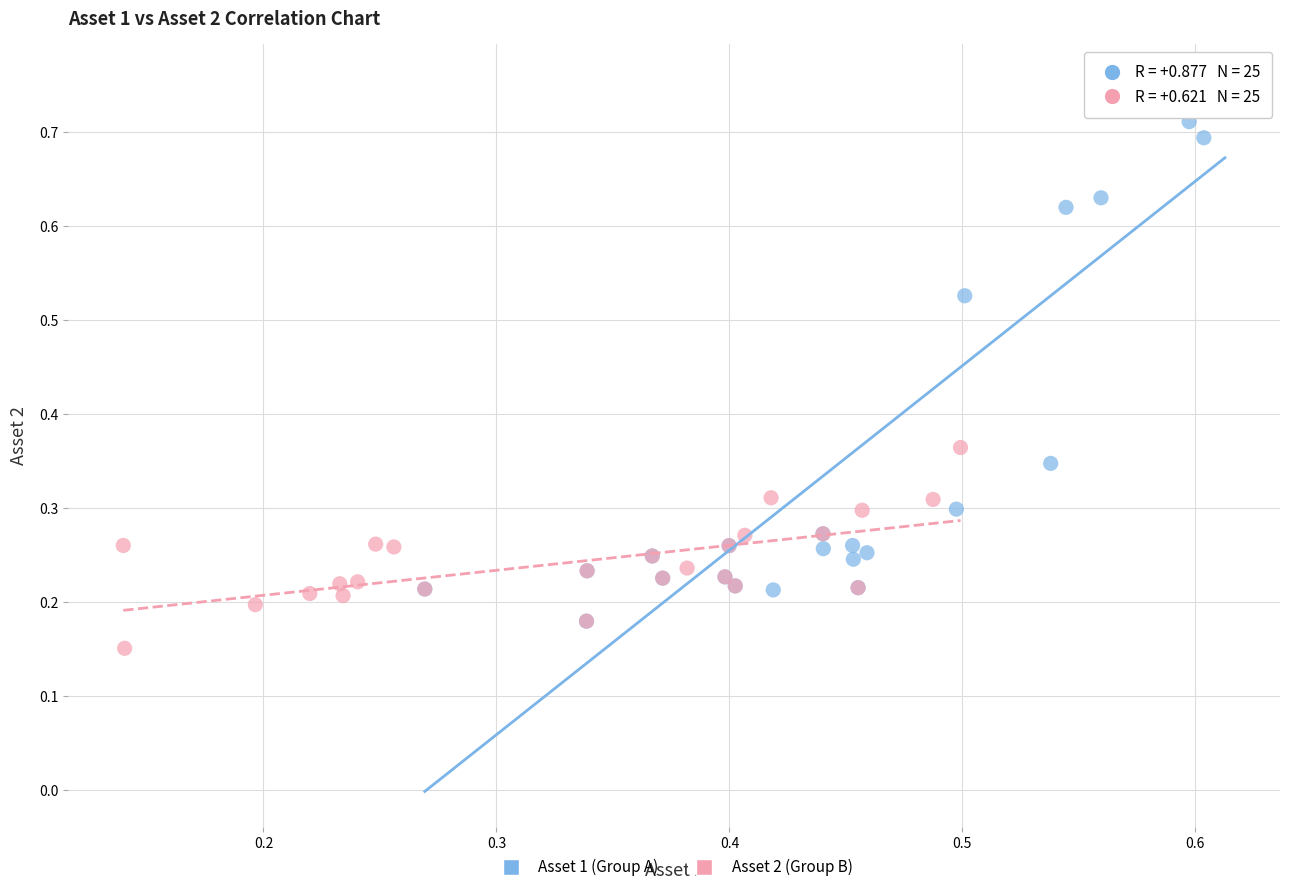

Which series contains the highest Y value?

Asset 1 (Group A)